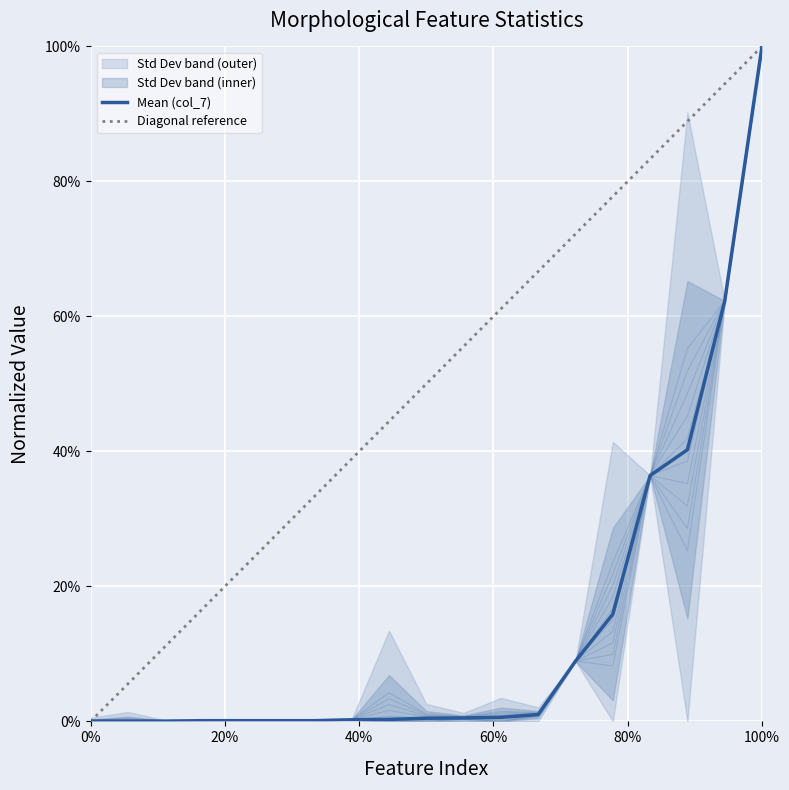

How many distinct data groups are displayed?

2